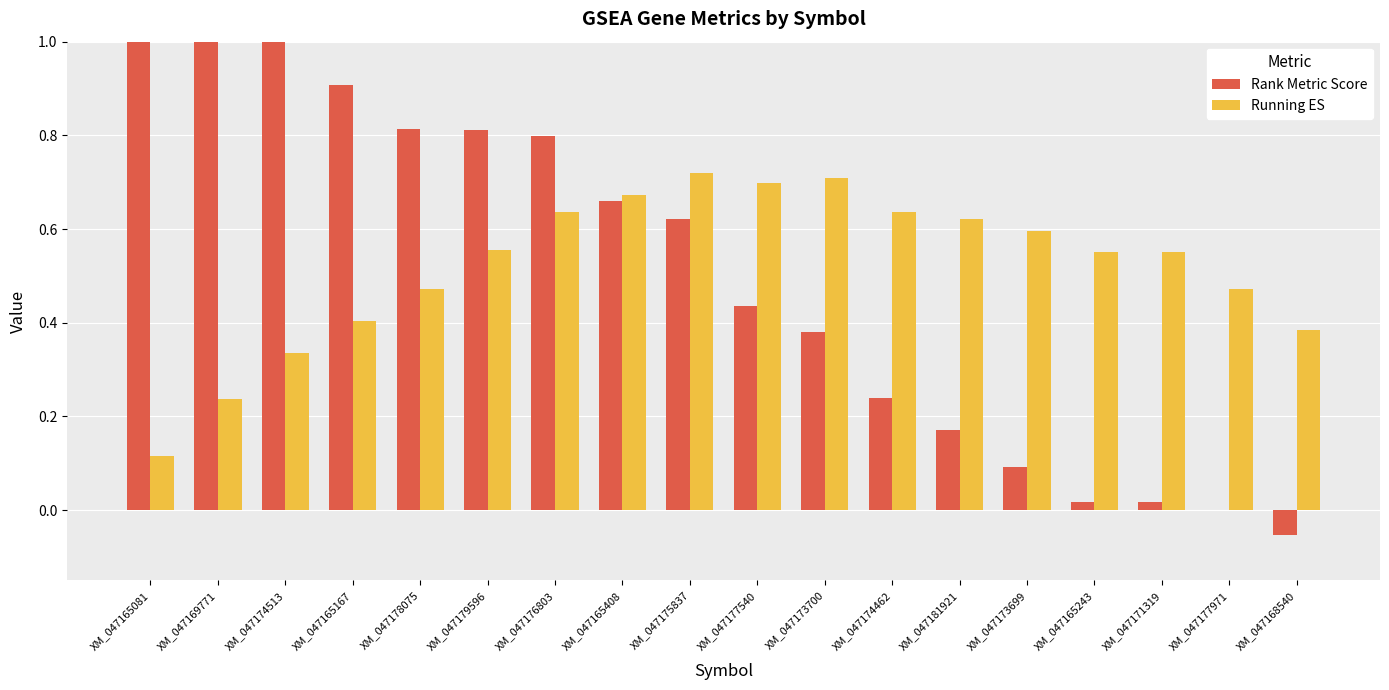

Does the chart contain stacked bars?

No